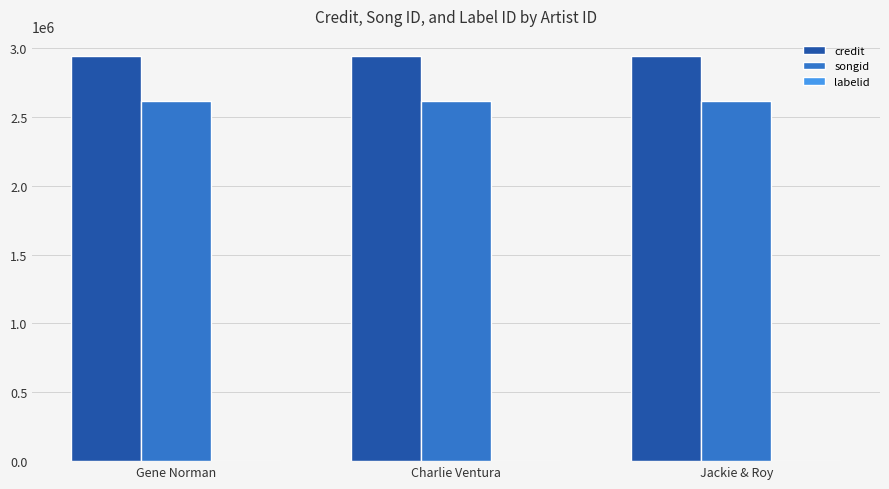

What is the maximum value shown in the chart?

2940164